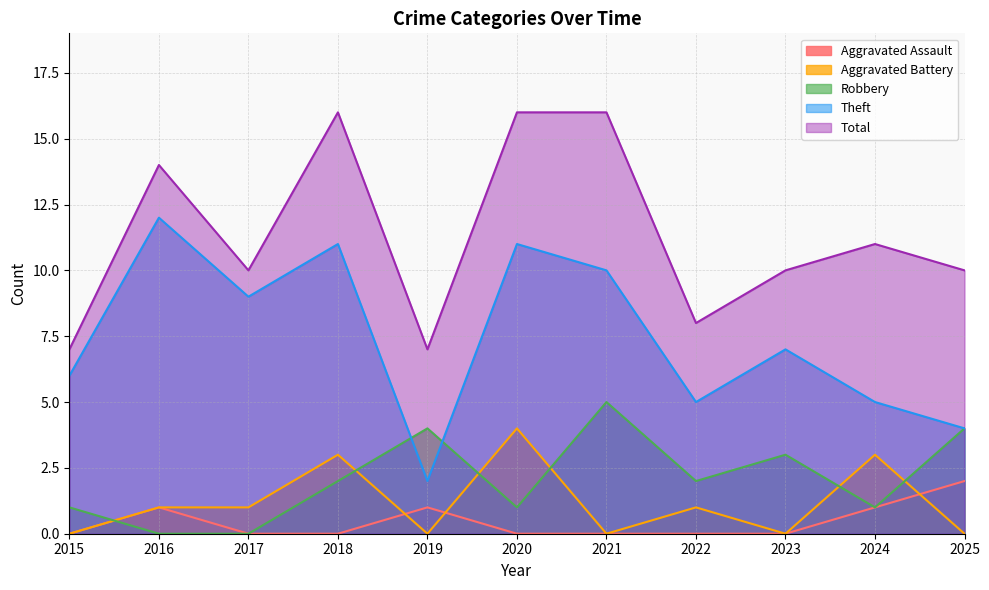

True or false: Theft and Aggravated Battery cross at least once.

False